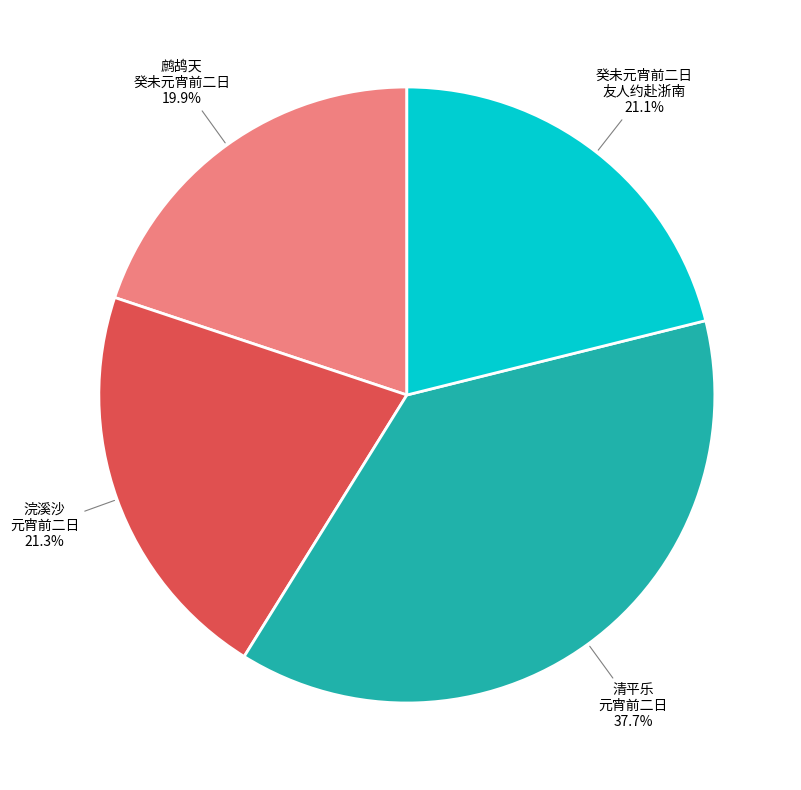

How much of the chart is everything except 浣溪沙 元宵前二日?

78.7%